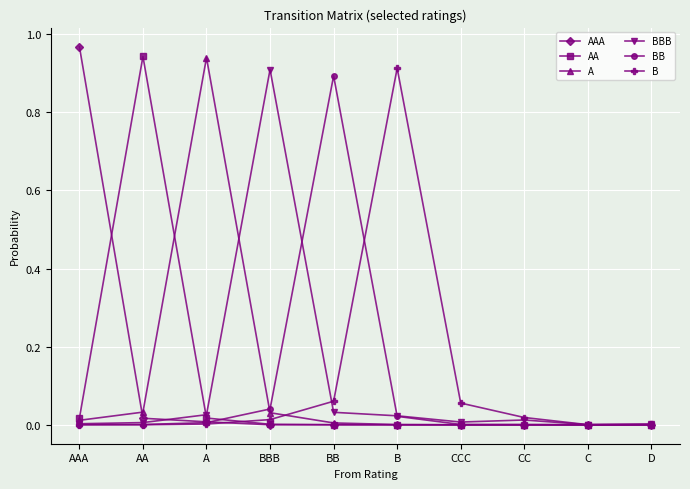

Which series changed the most between AAA and D?

AAA